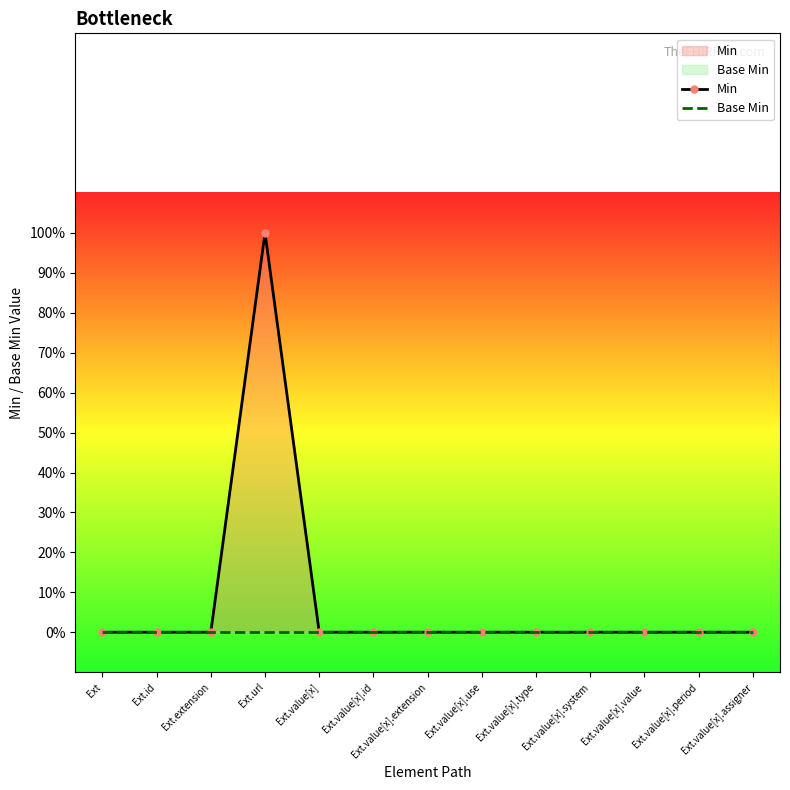

Which series has the widest spread of values?

Min